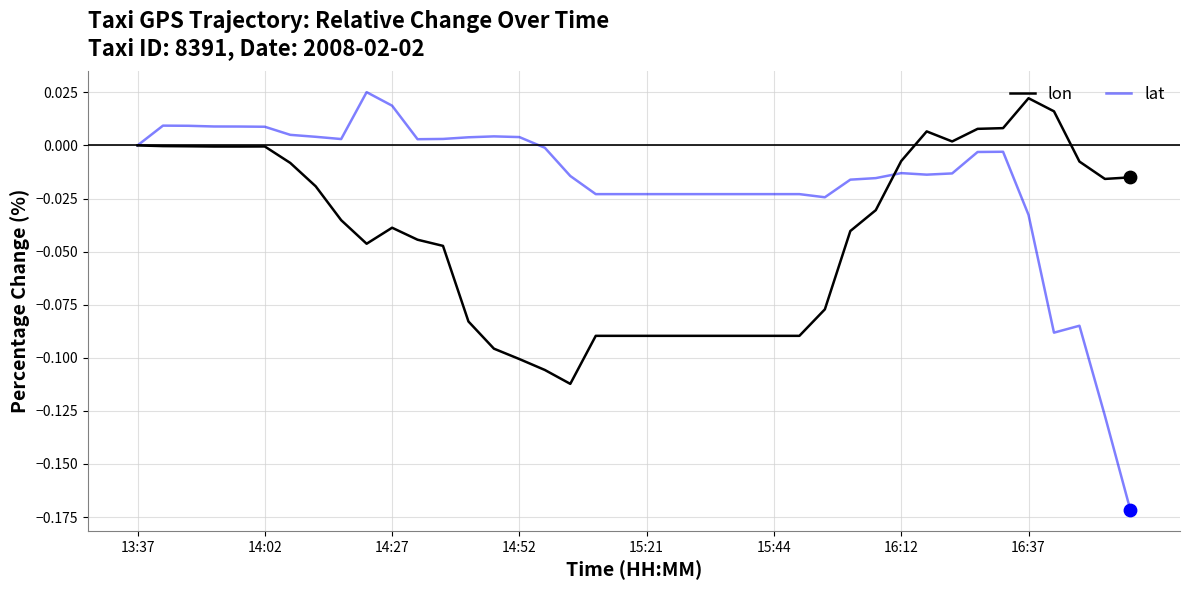

What are all the series names shown in the legend?

lon, lat